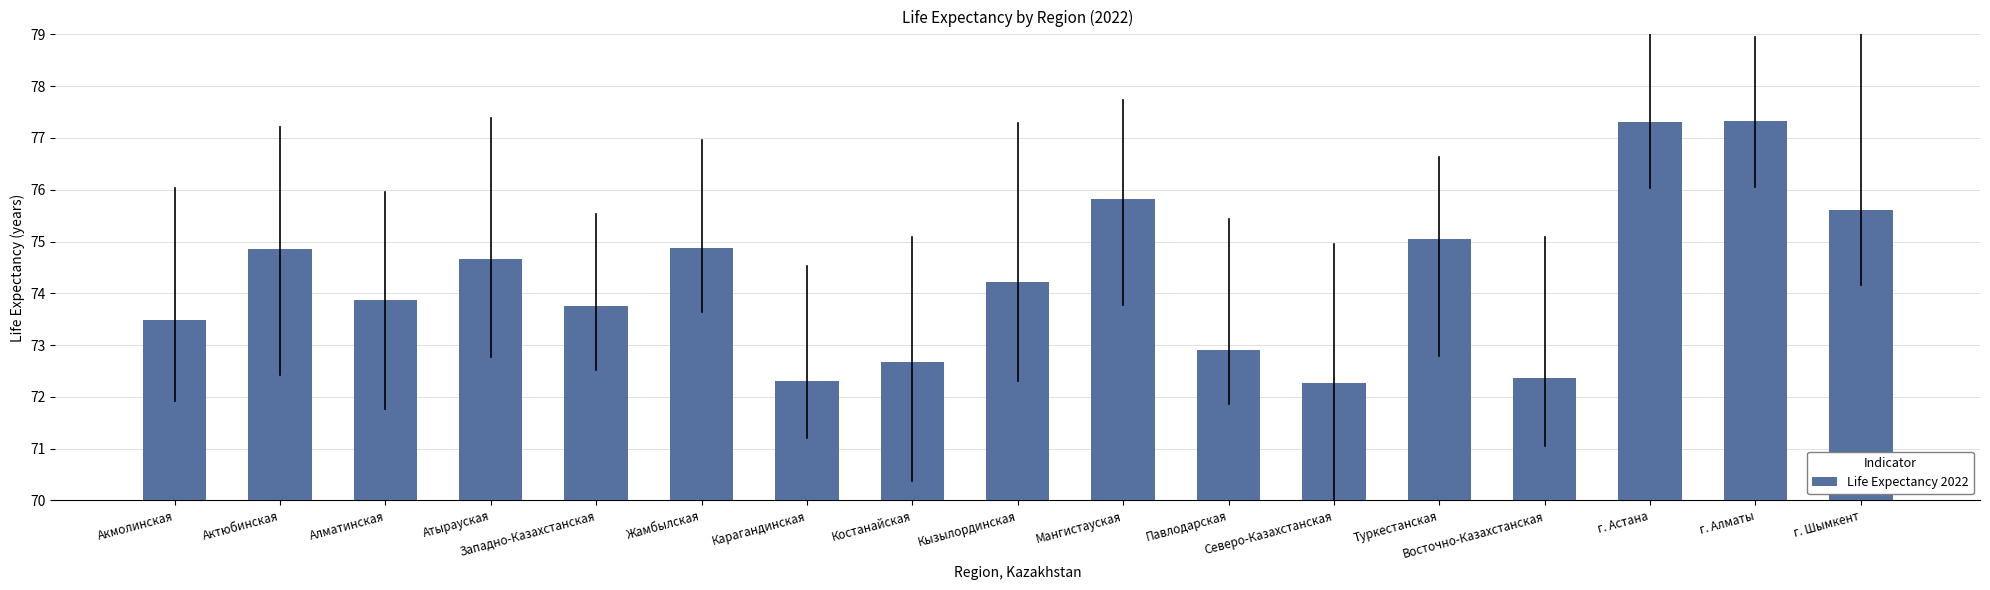

What is the minimum value shown in the chart?

72.3